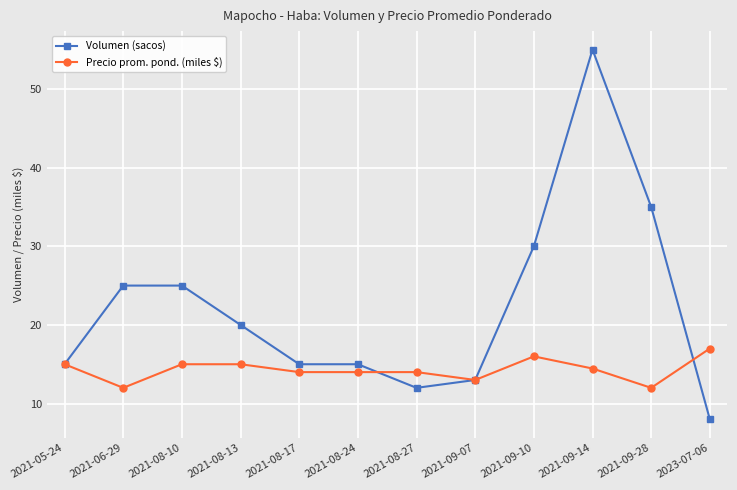

What is the difference between the second highest and second lowest values in the Volumen (sacos) series?

23.0